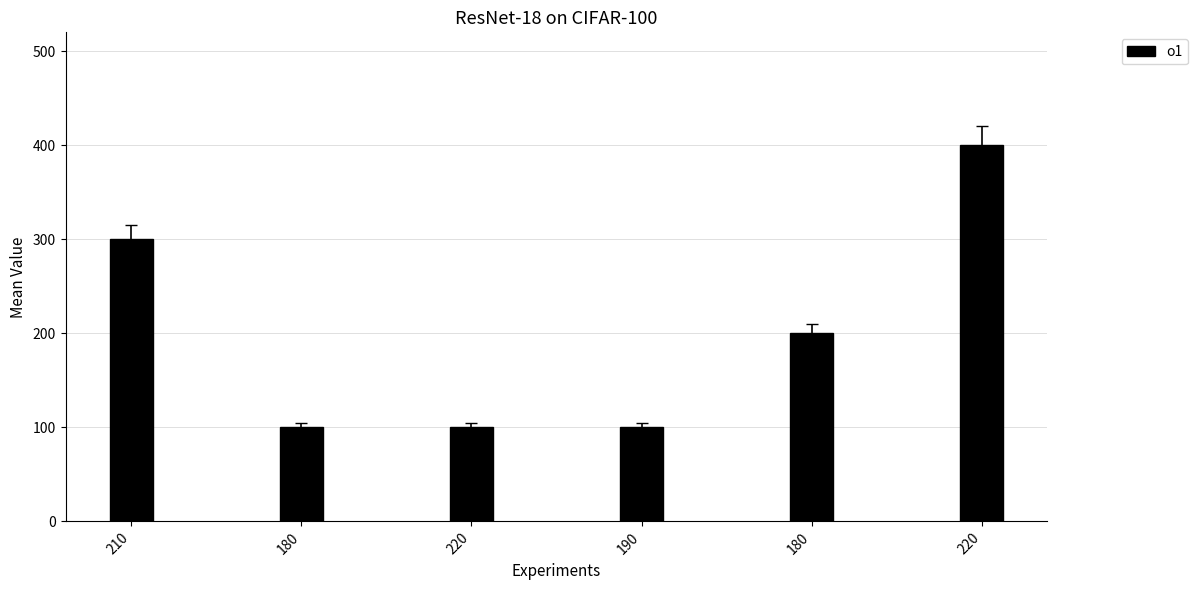

Reading left to right, list all the values displayed in this chart.

210=300	180=100	220=100	190=100	180=200	220=400